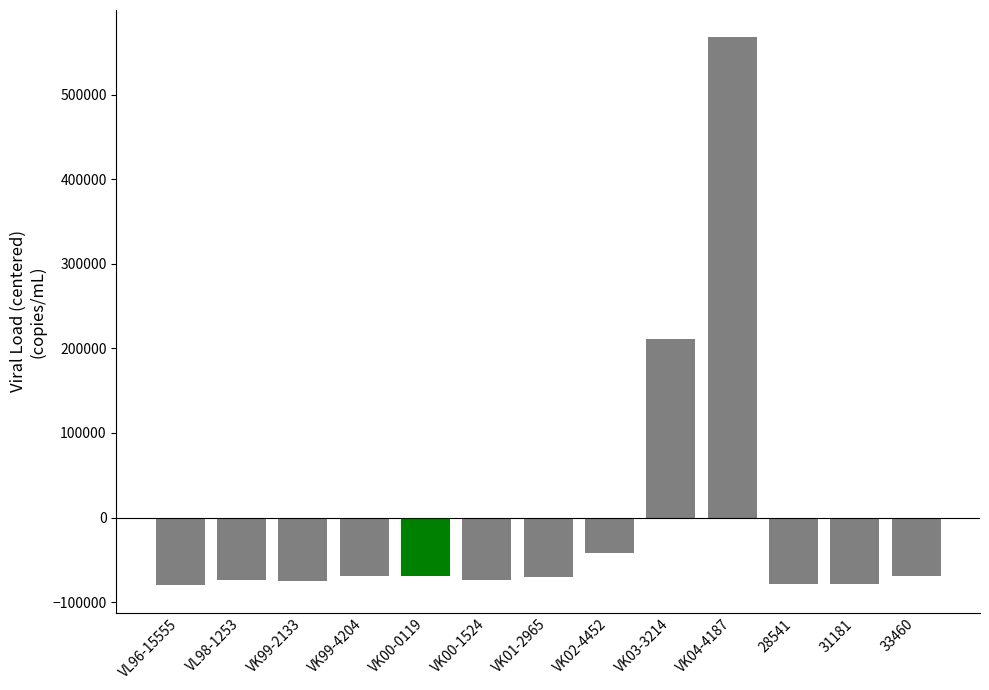

How many positive values are there?

2